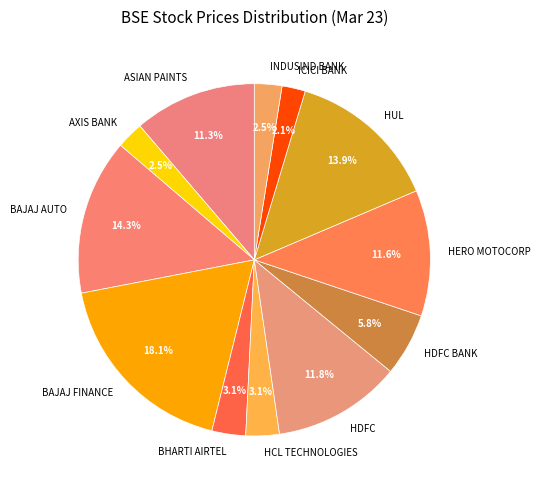

Combined, do HDFC BANK and BHARTI AIRTEL account for over 50%?

No